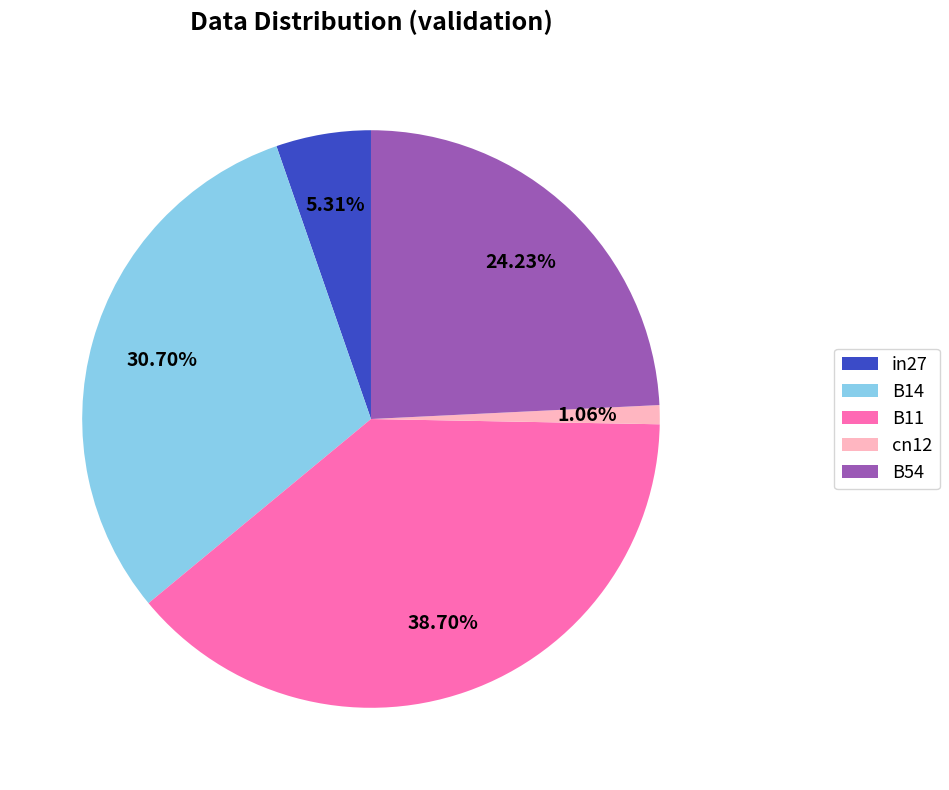

Rank the categories by value from highest to lowest.

B11, B14, B54, in27, cn12